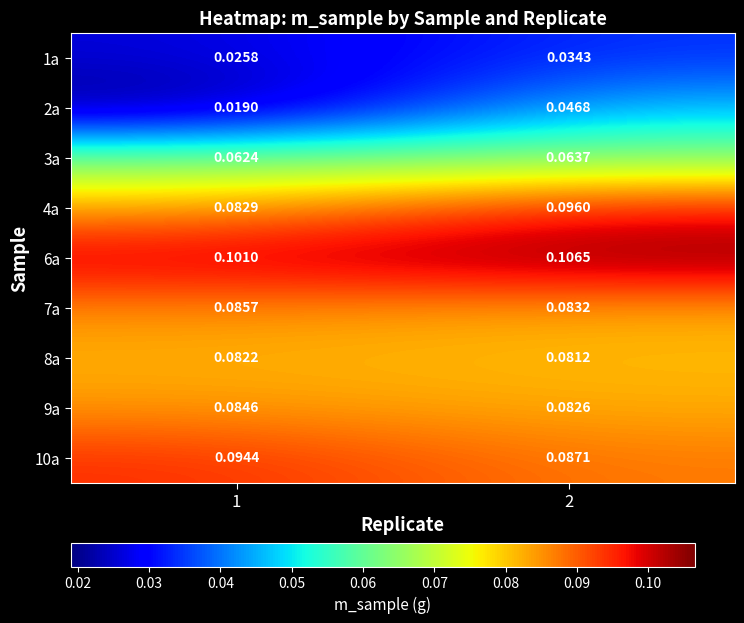

Is the value of 1a at 1 greater than the value of 2a at 1?

Yes